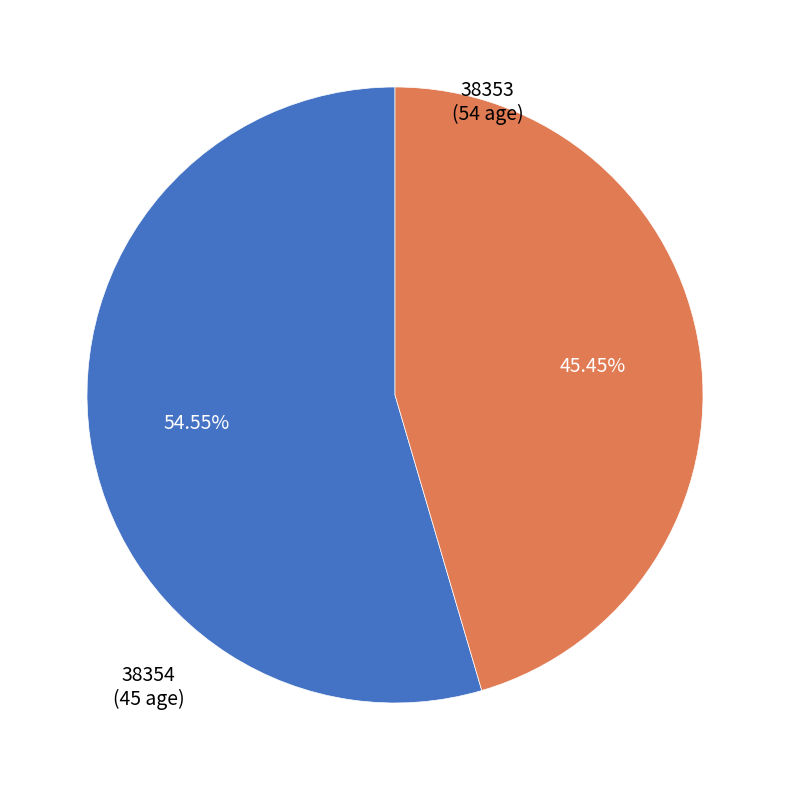

Does any single category account for the majority?

Yes